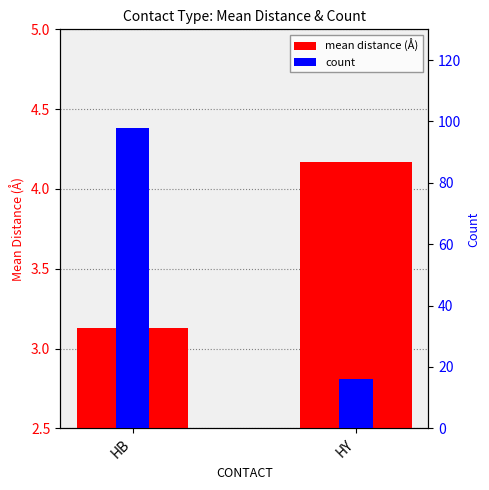

At HY, list the series in order from smallest to largest.

mean distance (Å), count